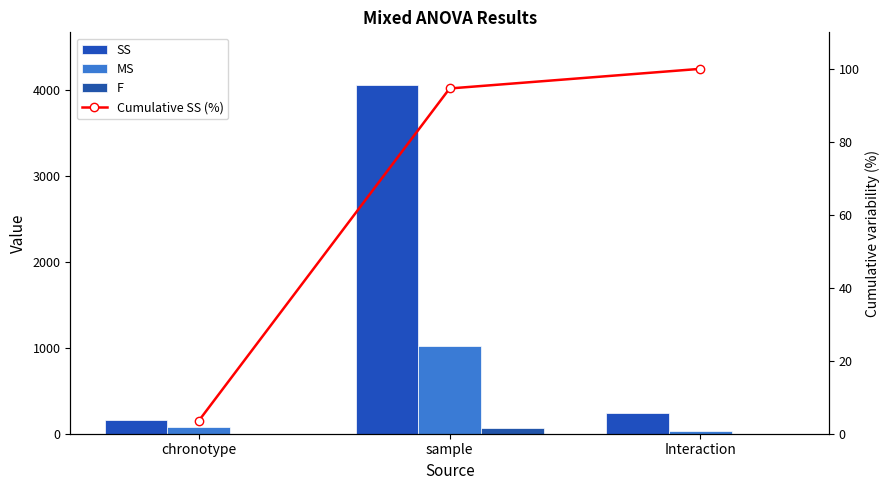

Which has a higher value, chronotype or sample?

sample